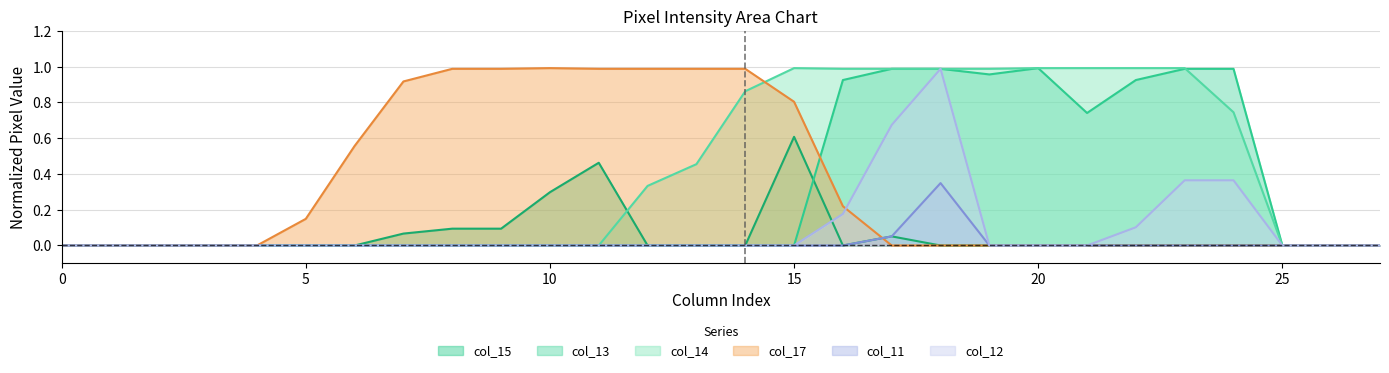

What are all the series names shown in the legend?

col_15, col_13, col_14, col_17, col_11, col_12